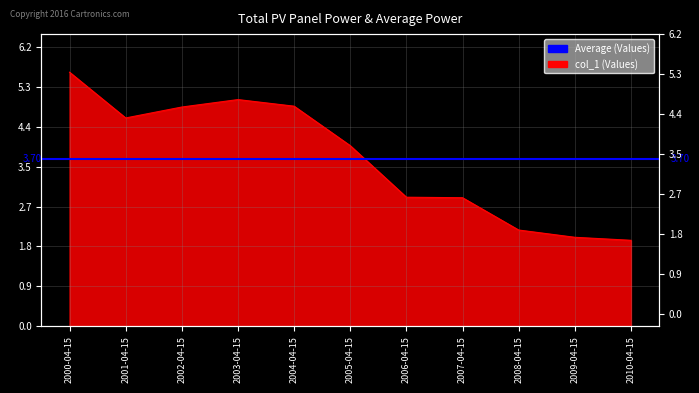

What position from the right is 2001-04-15?

10